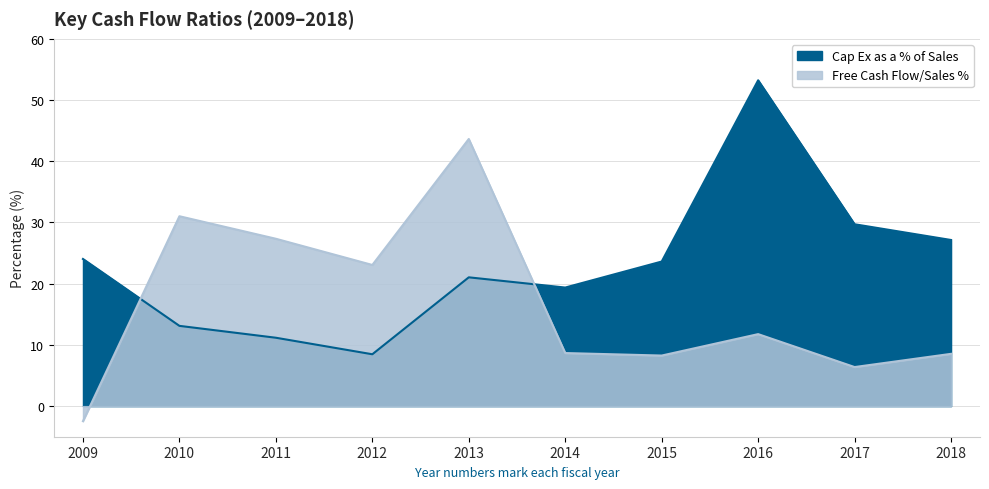

Which series ends up on top after the final intersection of Cap Ex as a % of Sales and Free Cash Flow/Sales %?

Cap Ex as a % of Sales